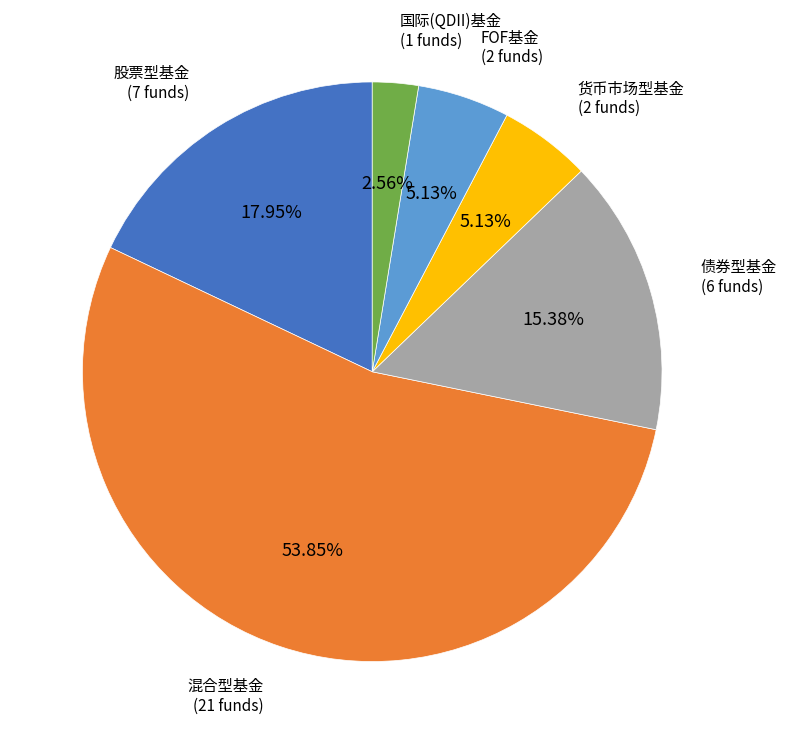

Which category accounts for the majority?

混合型基金